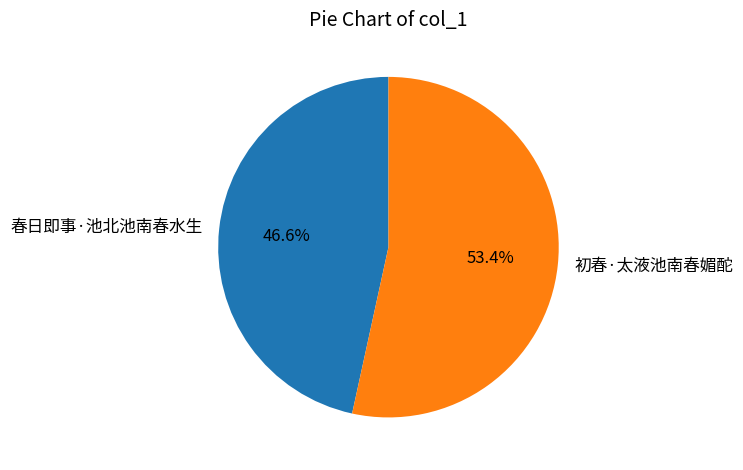

What is the smallest slice in the pie chart?

春日即事·池北池南春水生